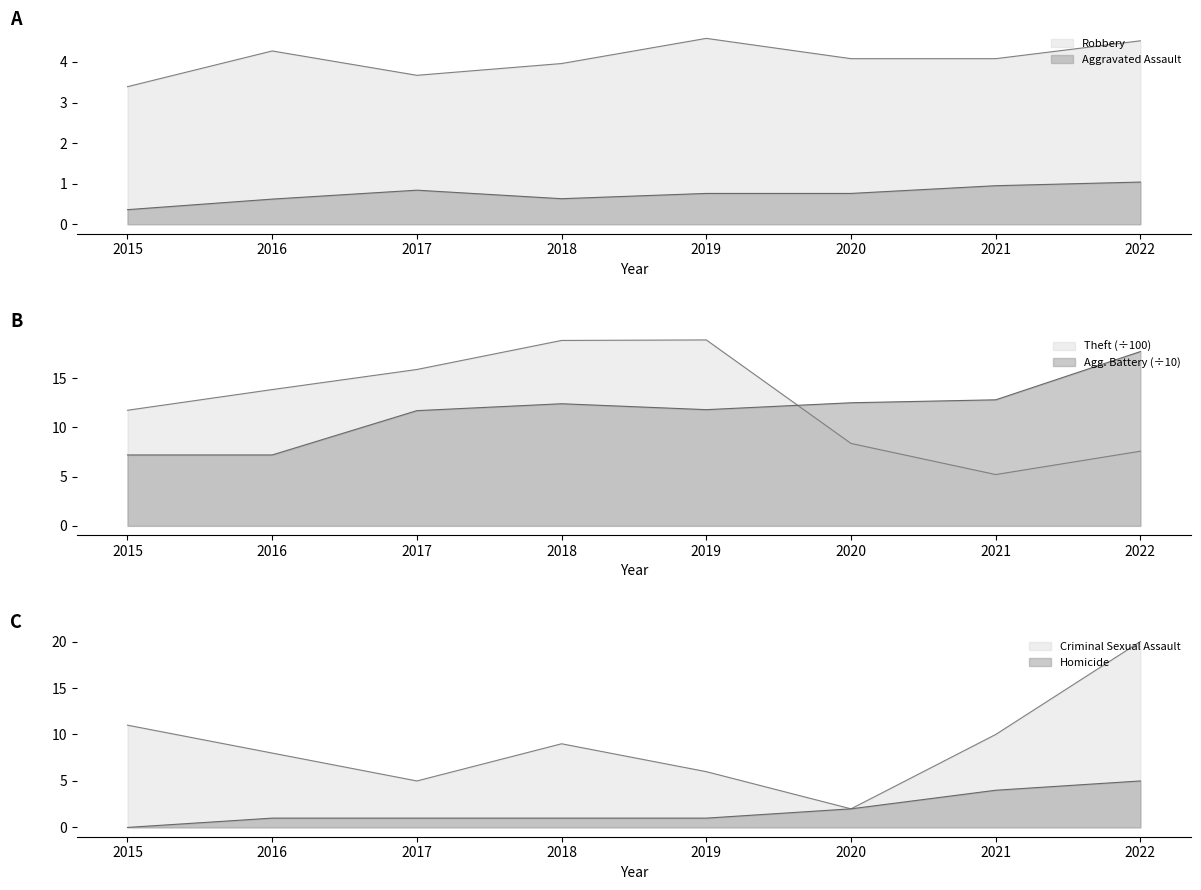

The Theft series shows 11.7 at 2015. True or false?

True